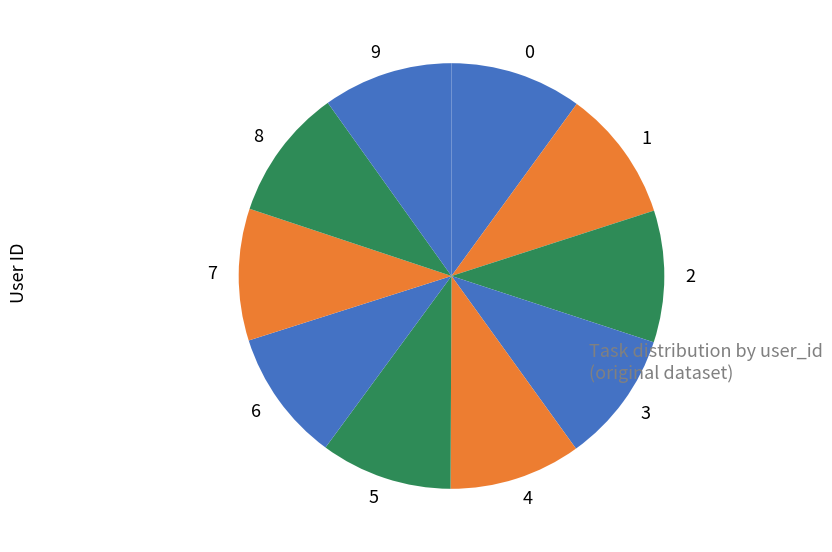

Is there any slice that represents more than half of the pie?

No